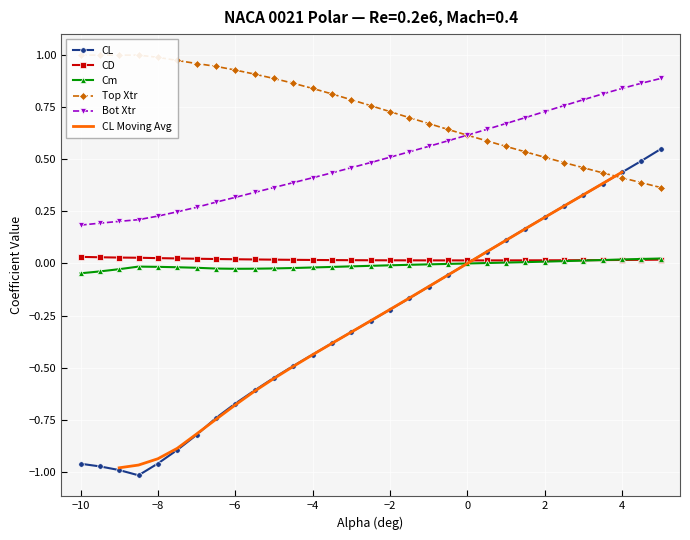

What is the difference between the highest and lowest values at -7.0?

1.8